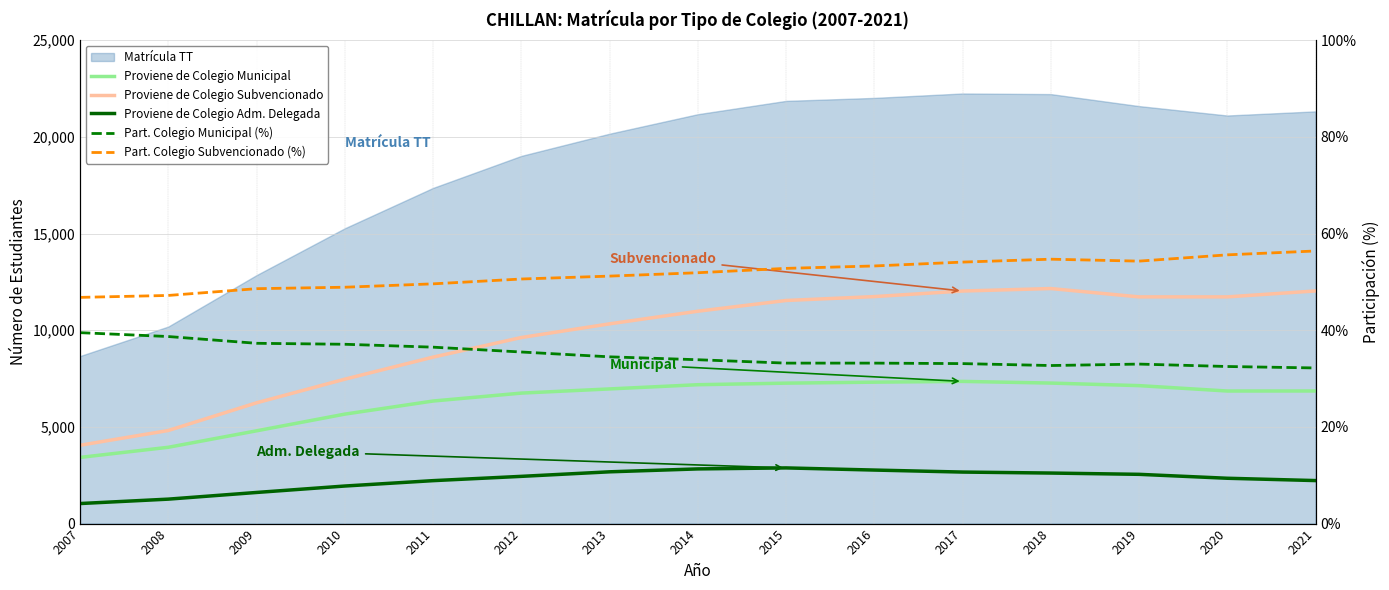

True or false: Proviene de Colegio Municipal has a value of 4798.0 at 2009.

True